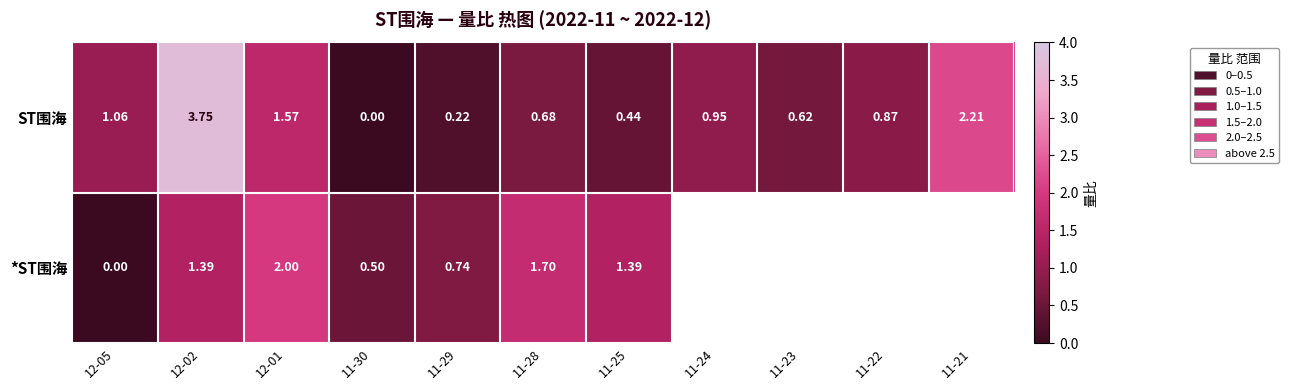

How many data points in ST围海 are above 0?

10